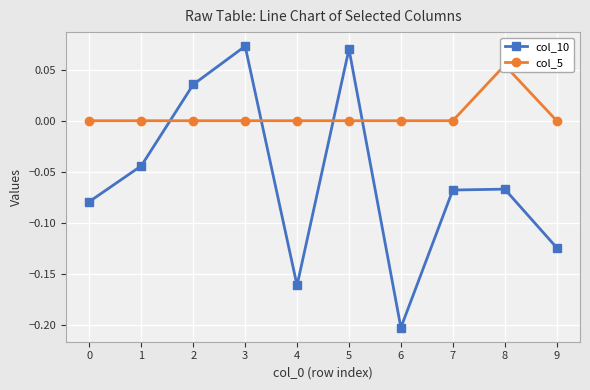

What is the maximum value for col_5?

0.1